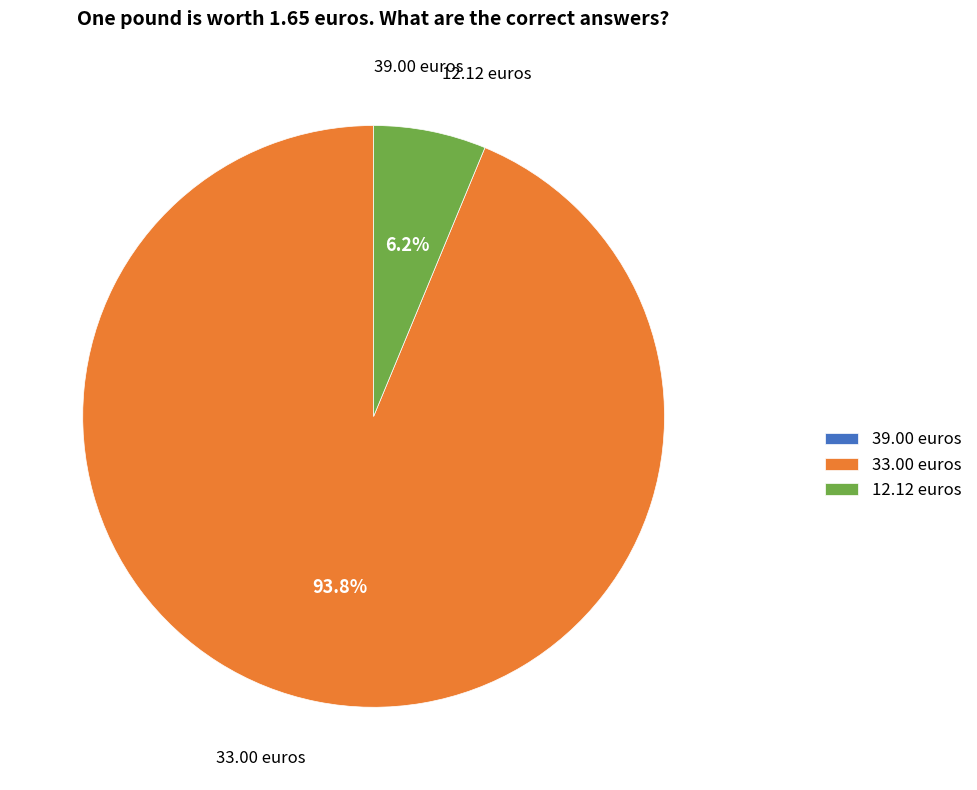

Is the sum of 12.12 euros and 33.00 euros greater than half?

Yes